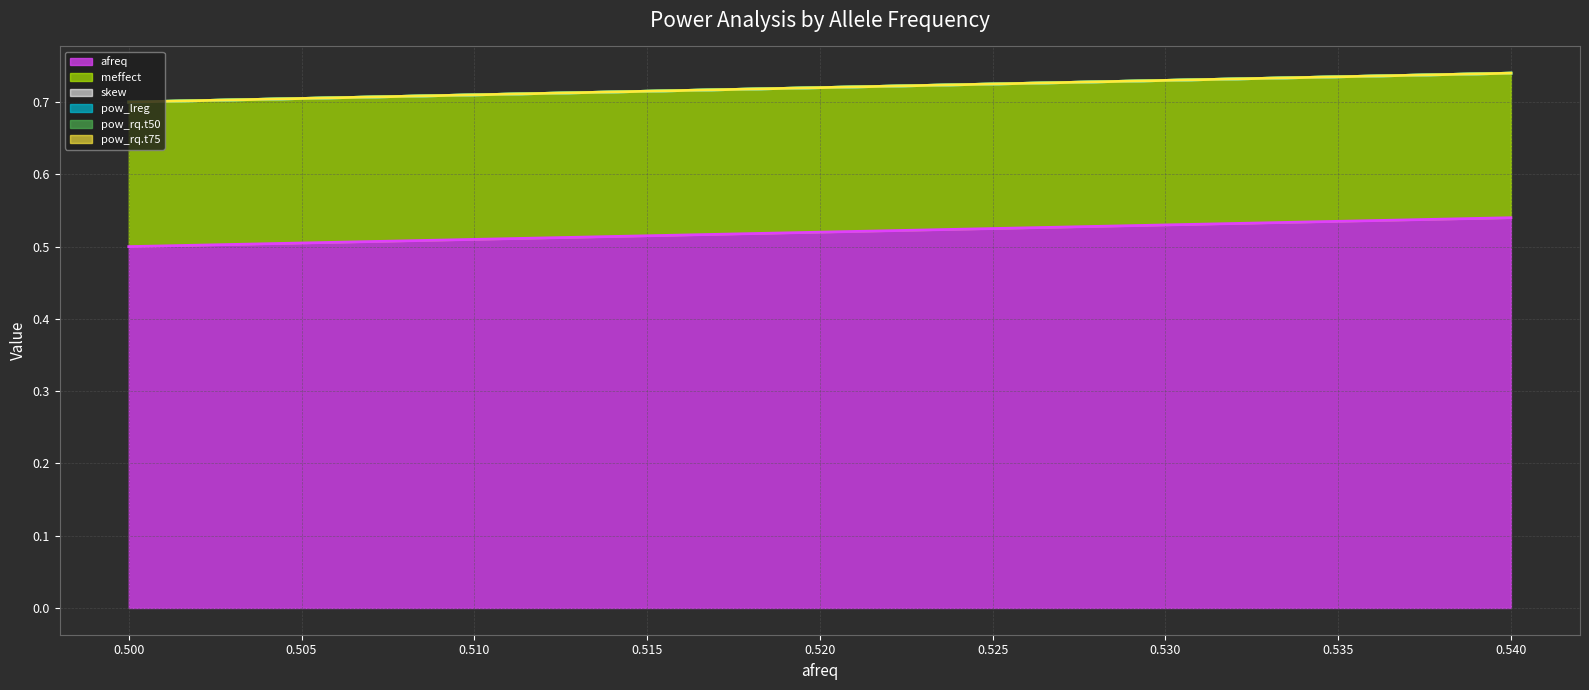

Which series changed the most between 0.510 and 0.530?

afreq (line)